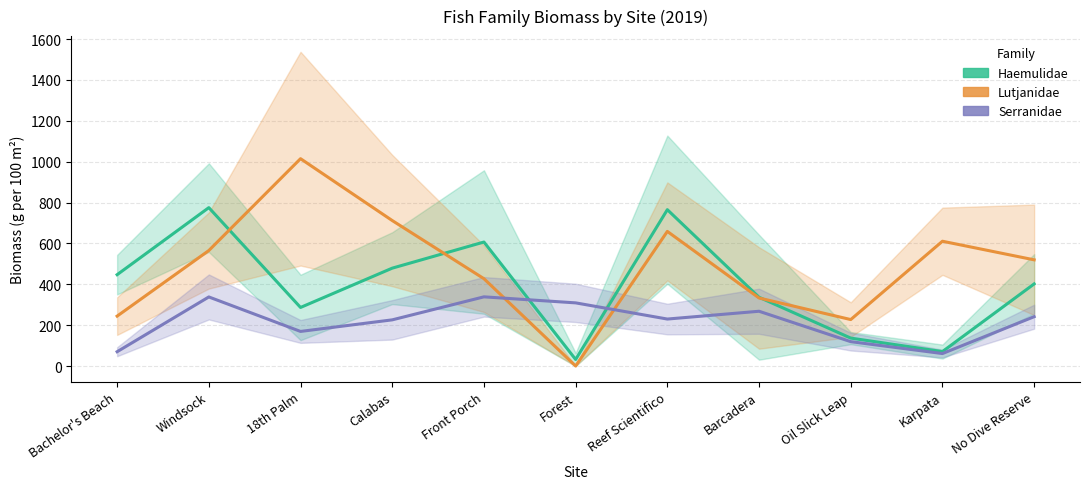

Does the chart display data point markers on the line(s)?

No